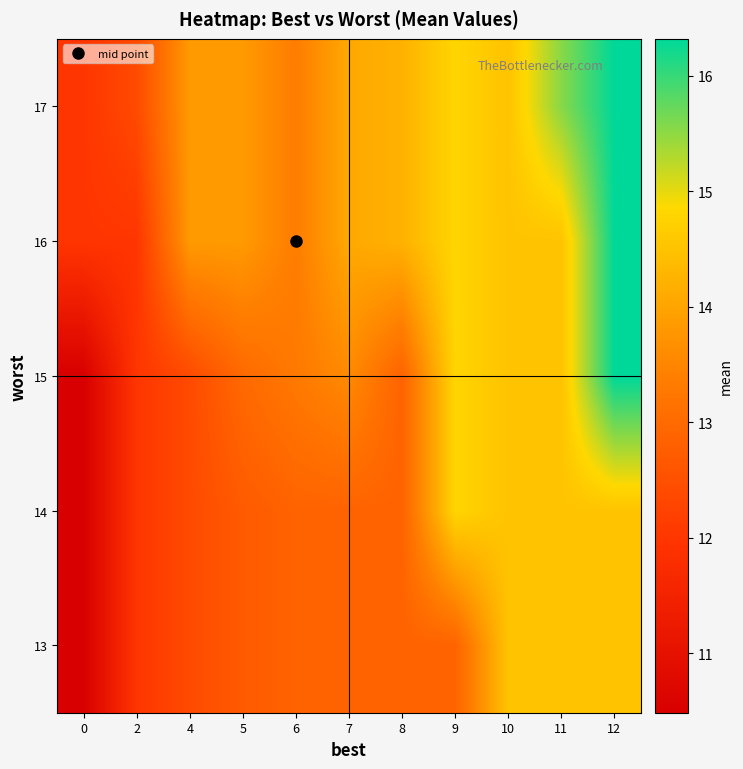

Rank the series at 4 from highest to lowest value.

16, 17, 13, 14, 15